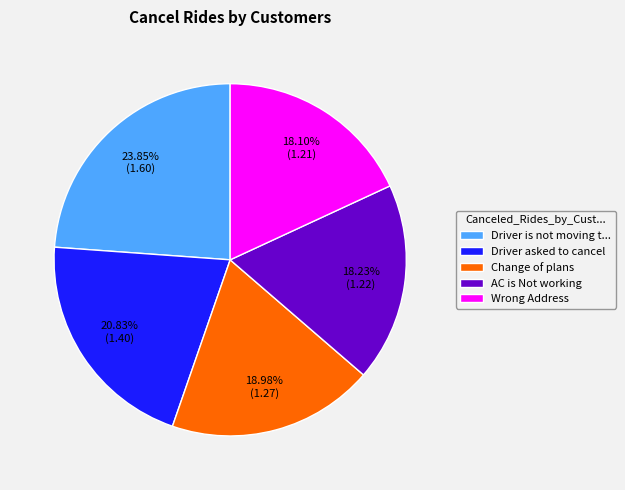

Does Change of plans account for over 50% of the chart?

No